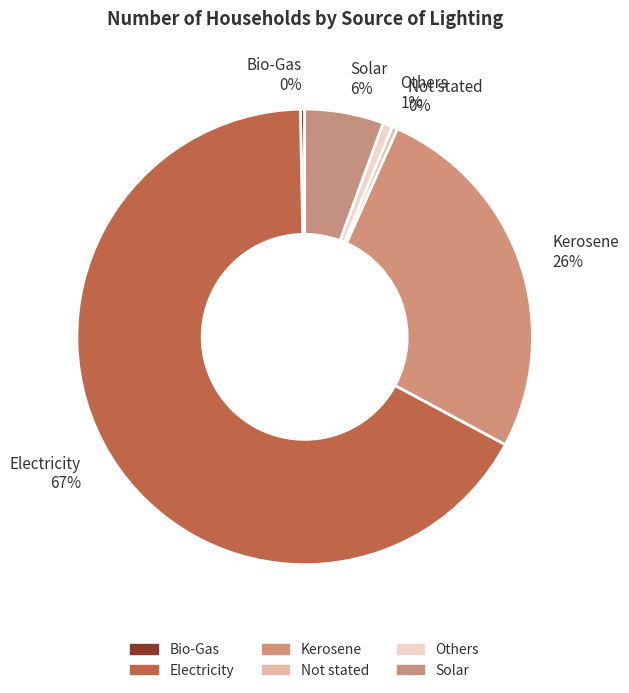

Which slice is the largest?

Electricity